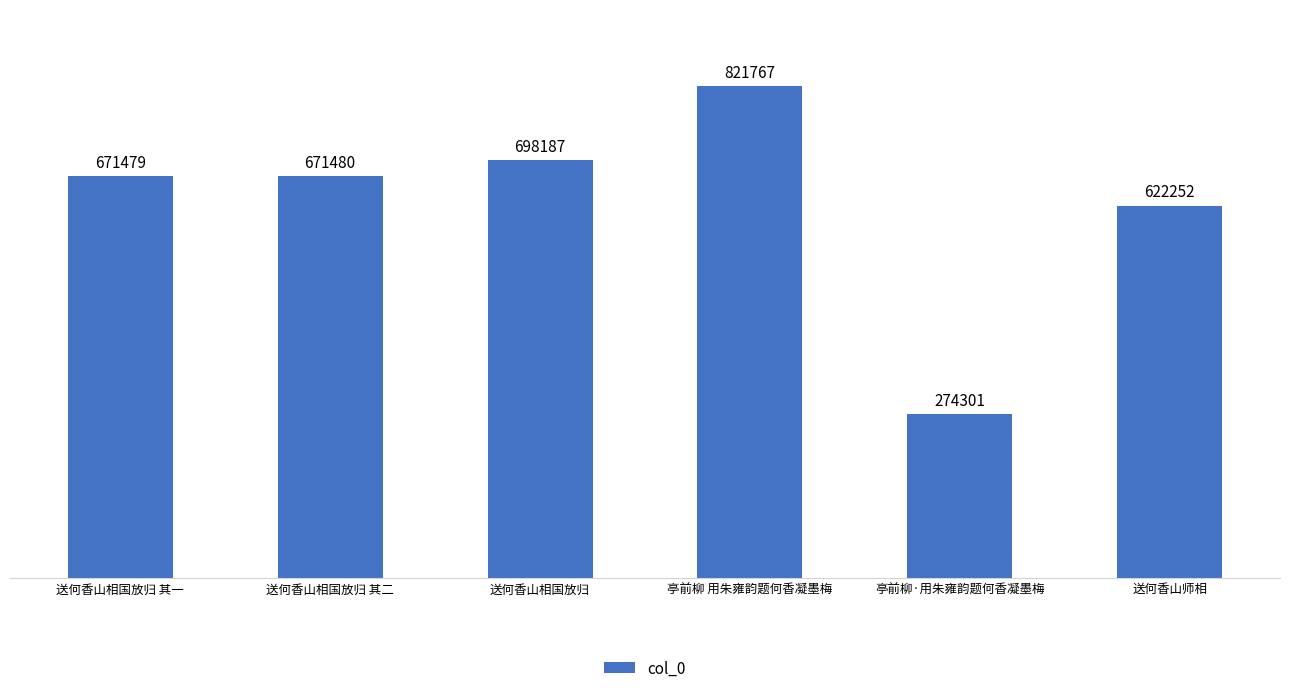

Approximately how many times larger is the value at 亭前柳 用朱雍韵题何香凝墨梅 compared to 亭前柳·用朱雍韵题何香凝墨梅?

3.0